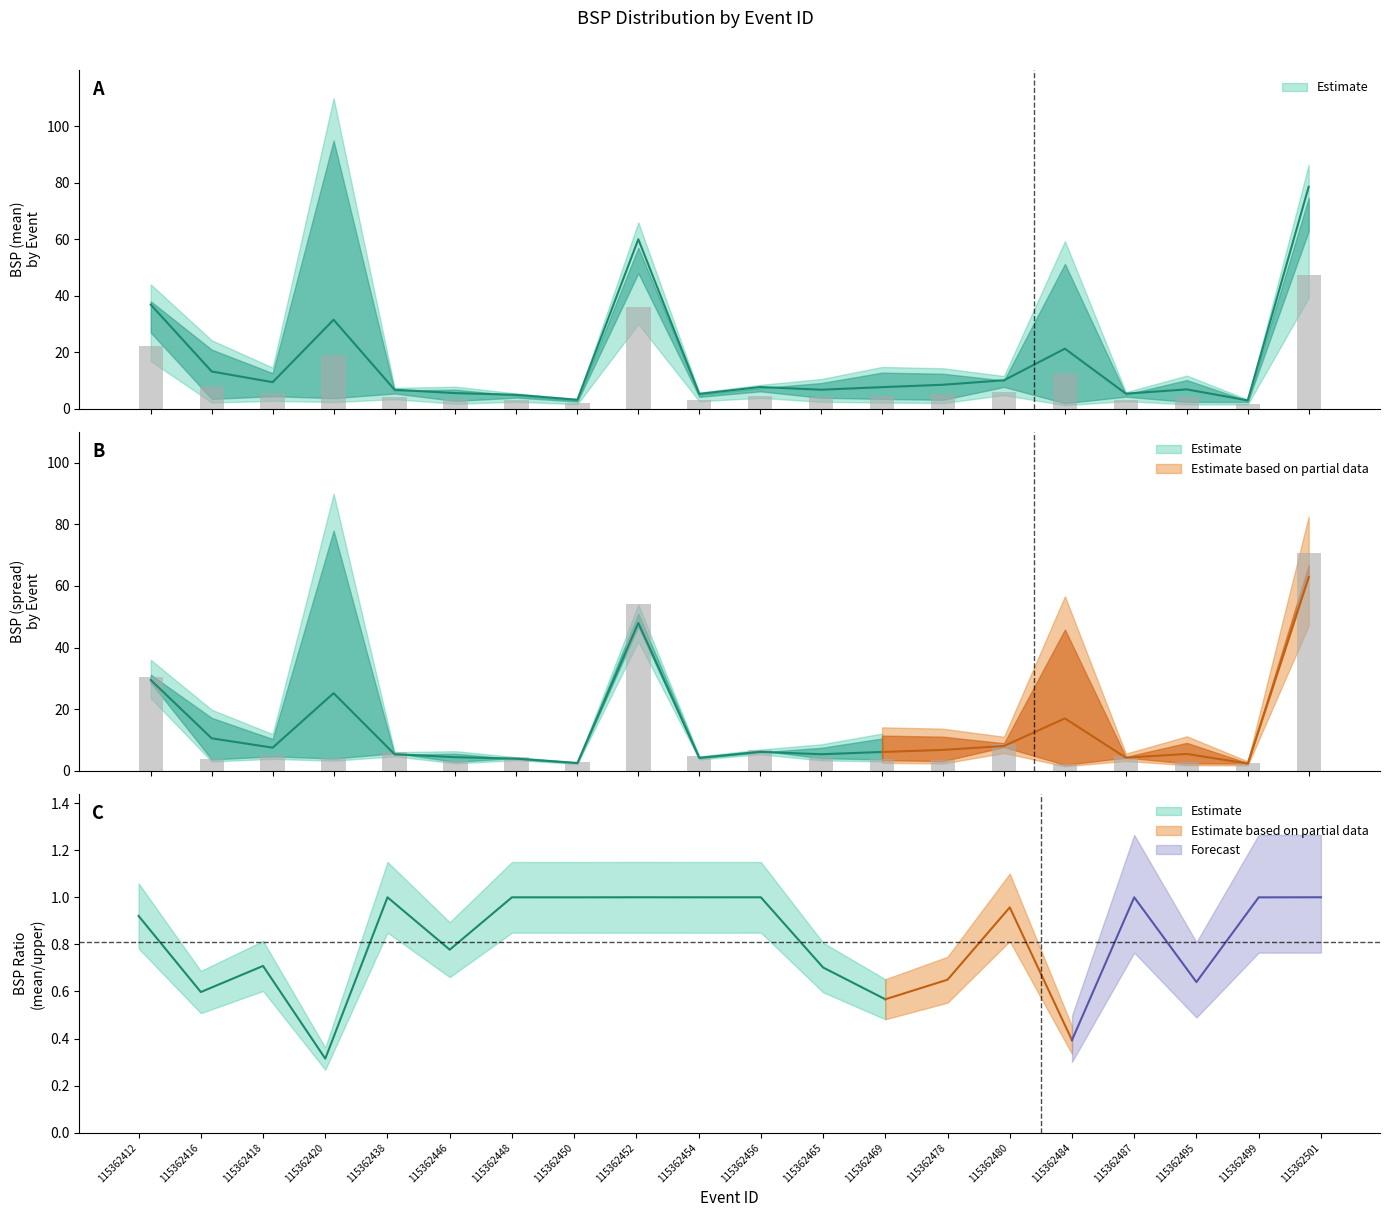

What is the value of the BSP_lower bar at the 16th from the left?

2.4